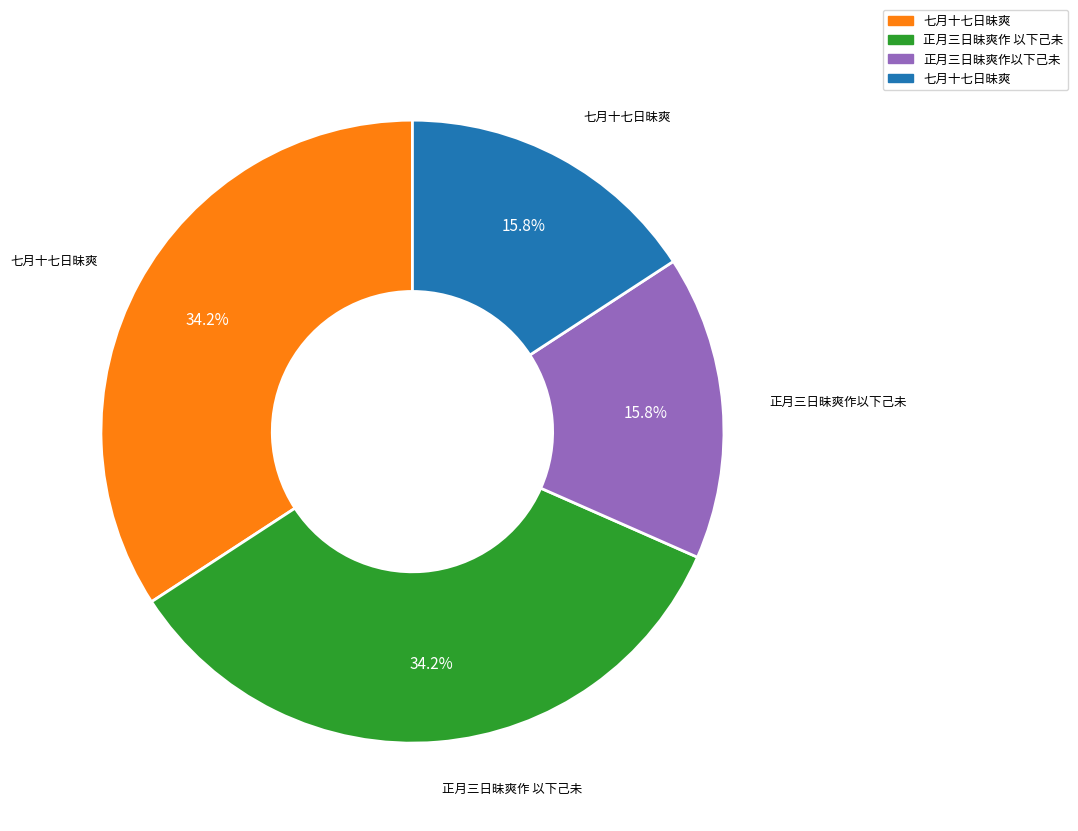

Does any single category account for the majority?

No